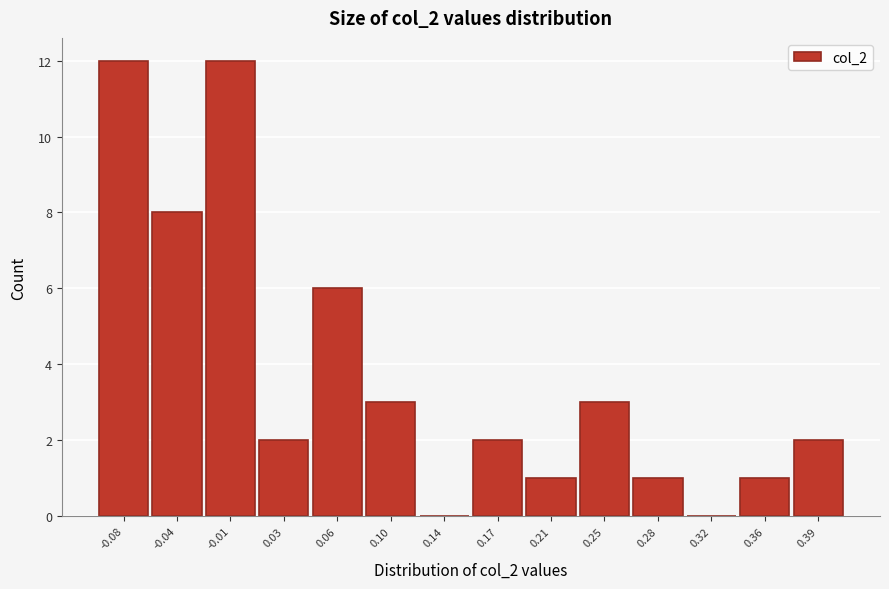

What is the change in value from -0.04 to 0.10?

-5